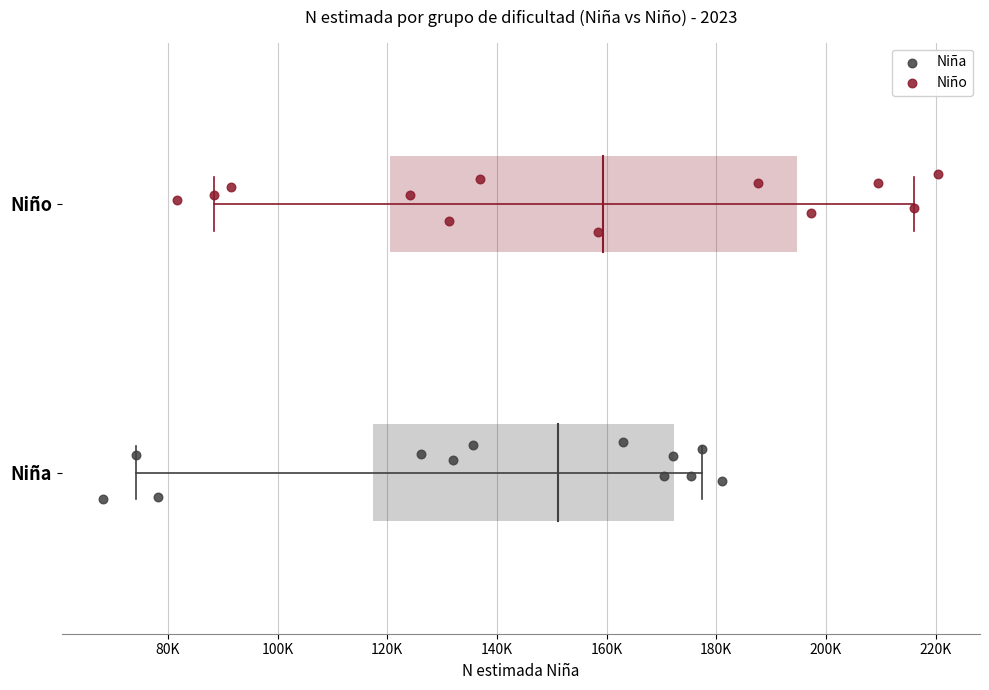

Which series contains the highest Y value?

Niño